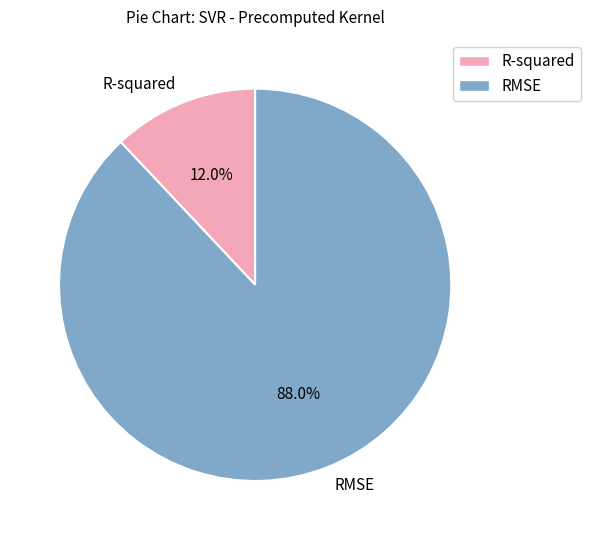

How many segments does this pie chart have?

2